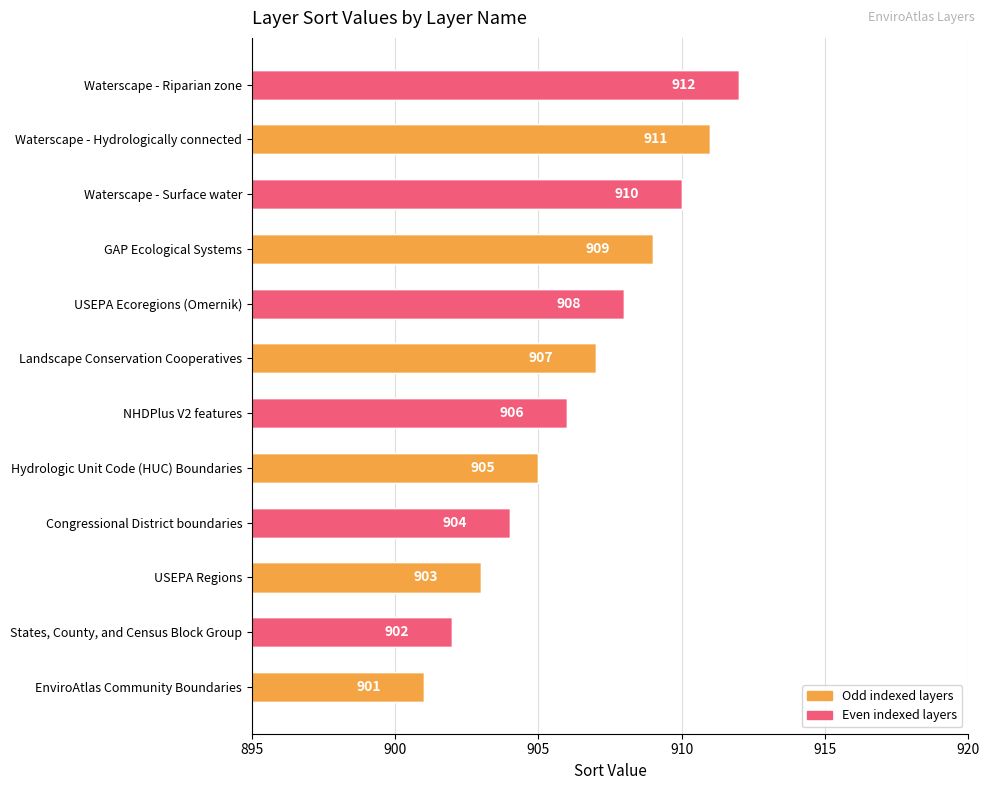

How many bars are there in total?

12